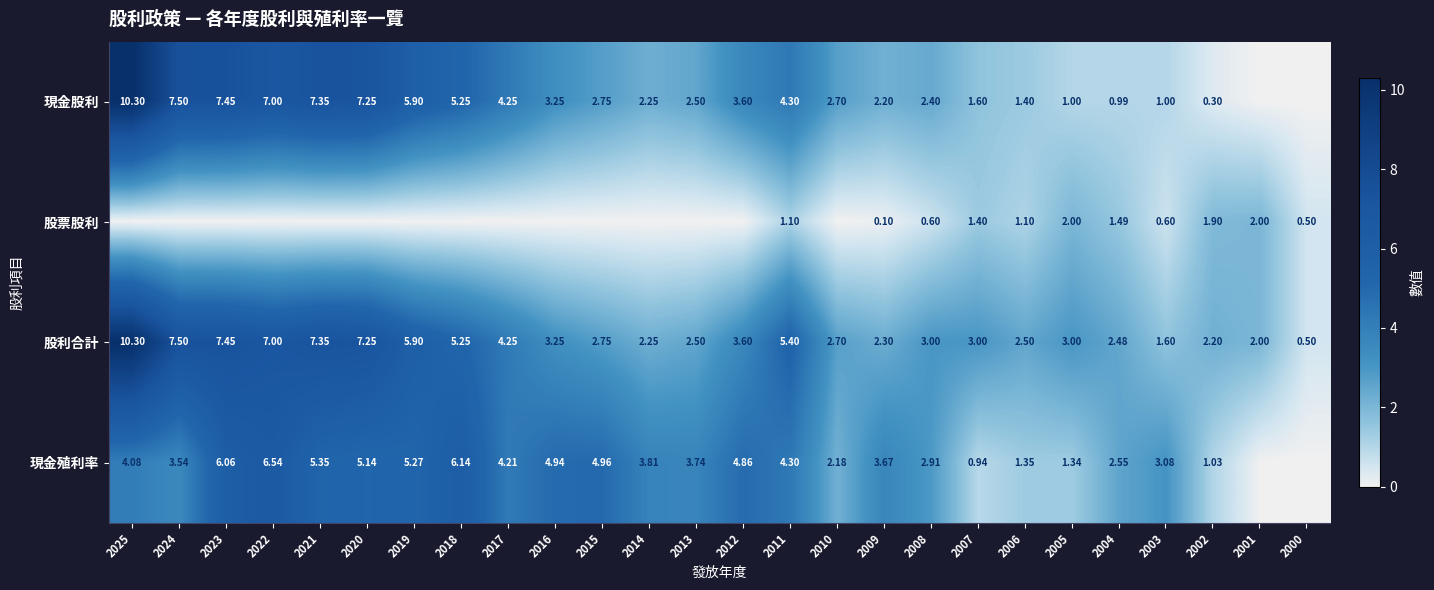

At which label is 現金殖利率 closest to 3?

2003